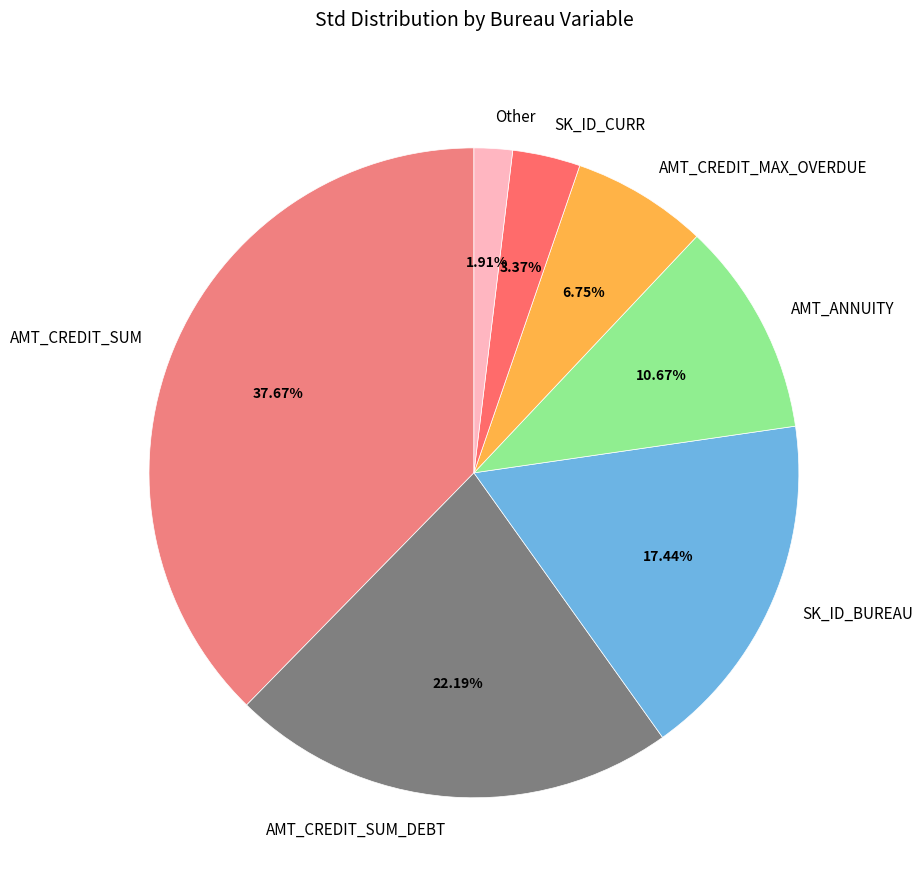

Approximately how many times larger is the value at AMT_CREDIT_SUM_DEBT compared to Other?

11.6